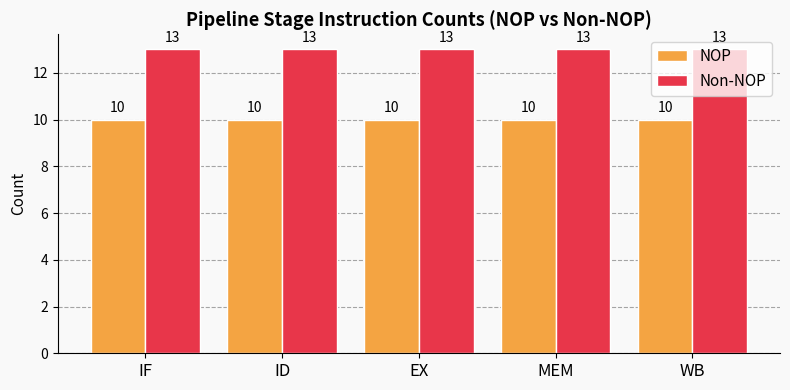

What is the difference between the highest and lowest values at MEM?

3